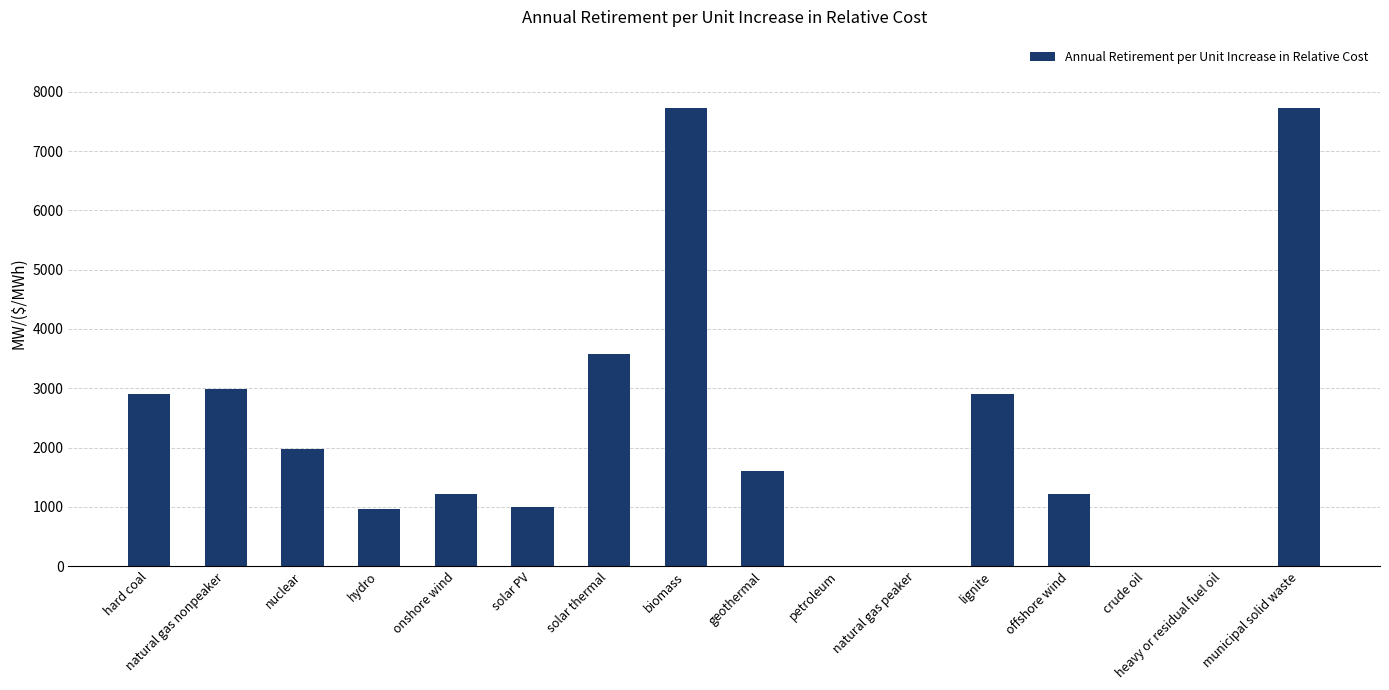

What is the change in value from solar thermal to geothermal?

-1969.2